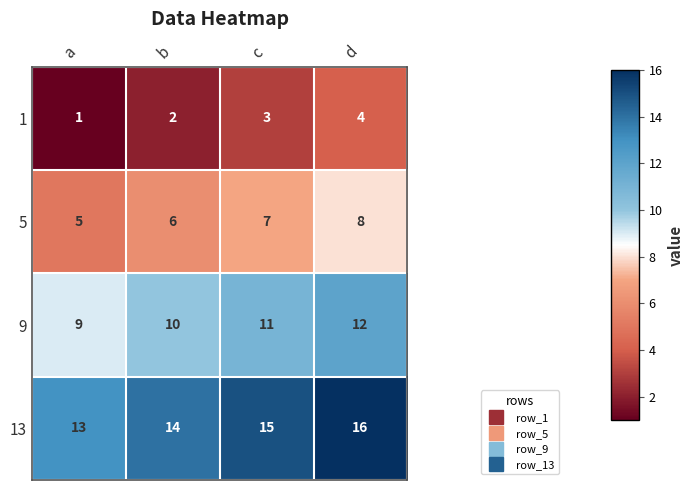

Reading right to left, list all the values displayed in this chart.

1: 4	3	2	1
5: 8	7	6	5
9: 12	11	10	9
13: 16	15	14	13